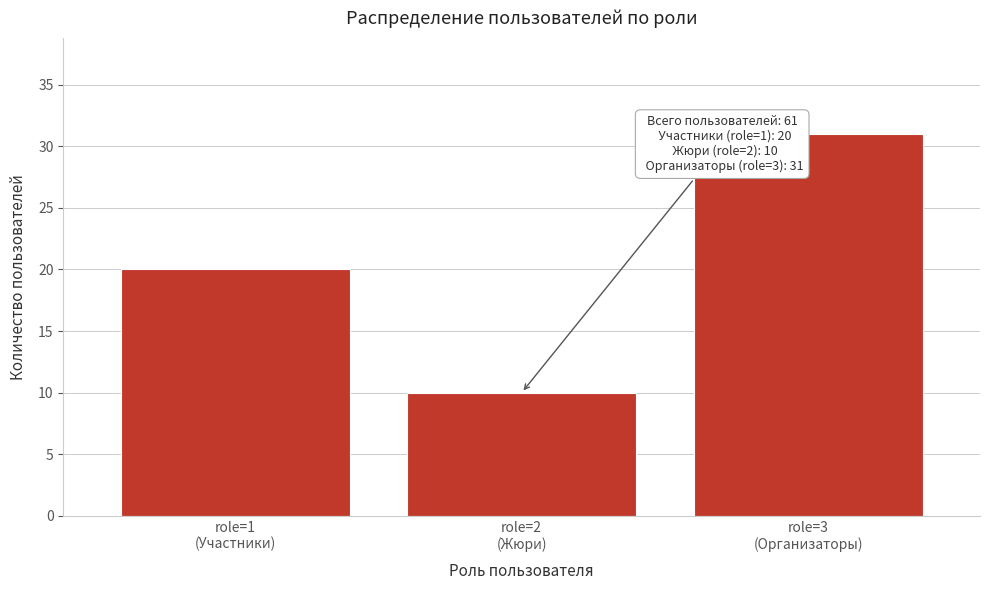

Reading right to left, transcribe all the data shown in this chart.

31	10	20